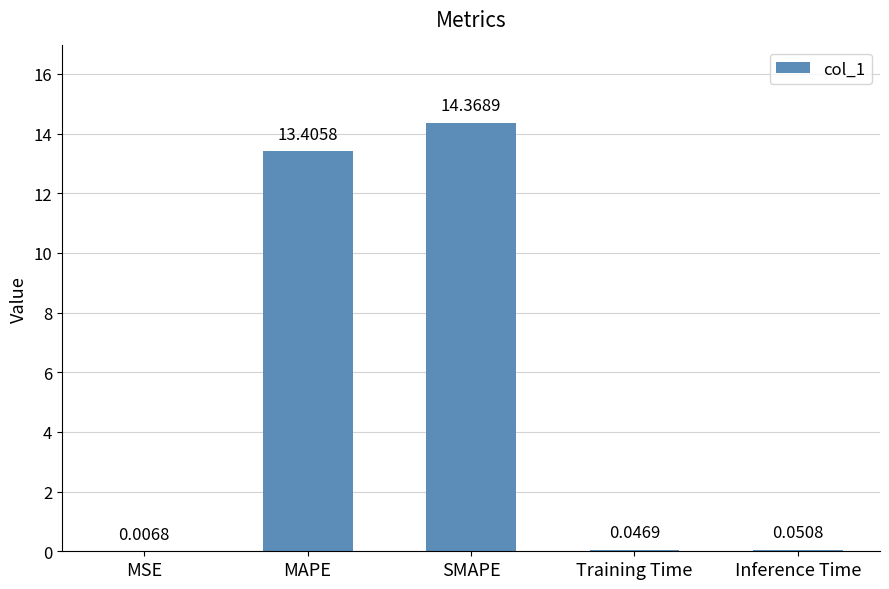

Where is the data nearest to the value 7?

MAPE